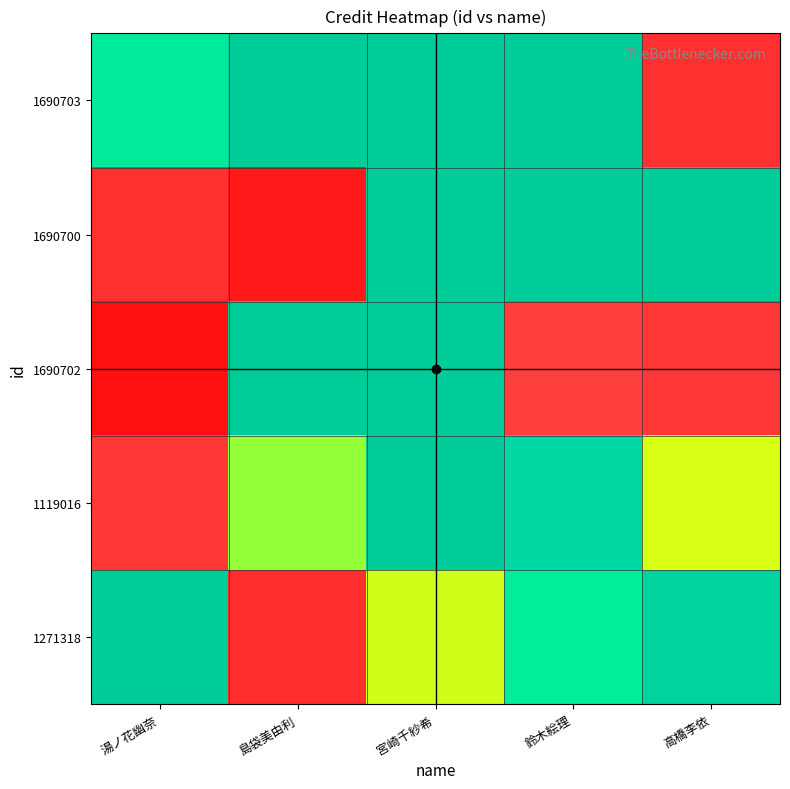

At how many categories does at least one series exceed 2180632?

5